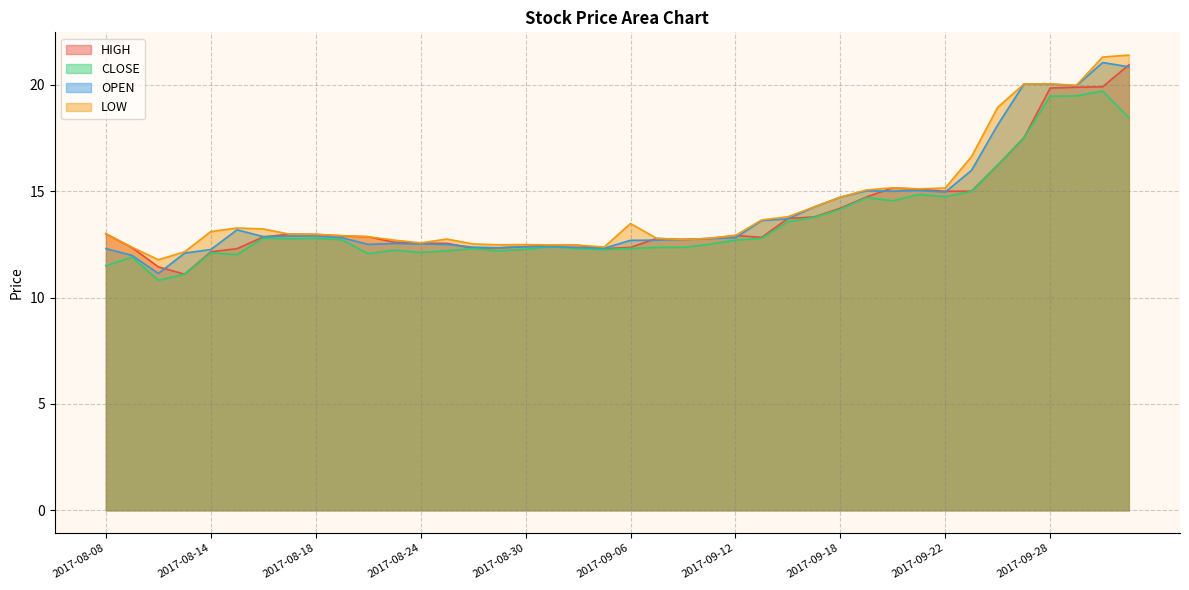

List the series in order of their overall mean, highest first.

LOW, OPEN, HIGH, CLOSE